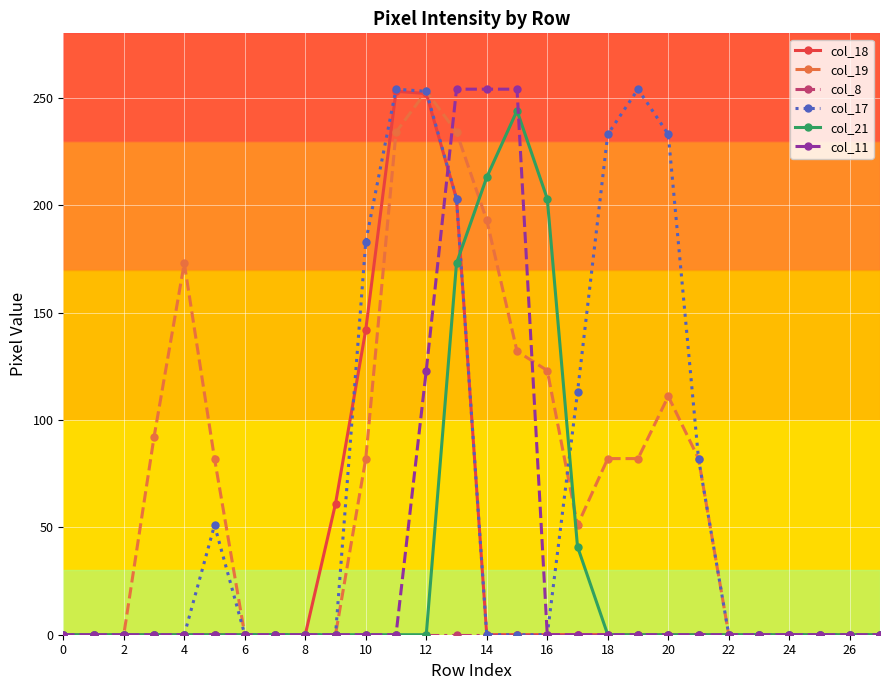

Which series has the largest total across all categories?

col_19